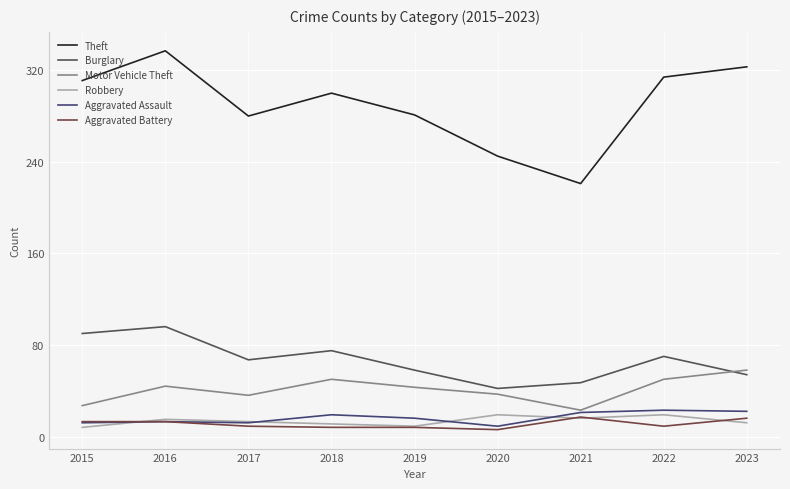

What is the difference between the second highest and second lowest values in the Robbery series?

10